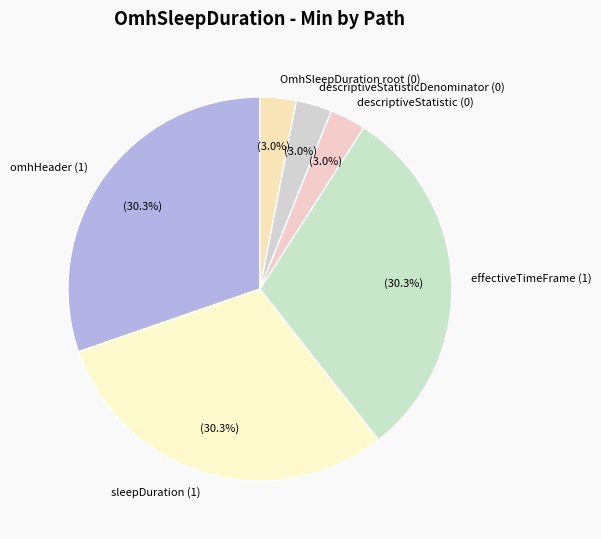

What portion of the pie excludes omhHeader (1)?

69.7%